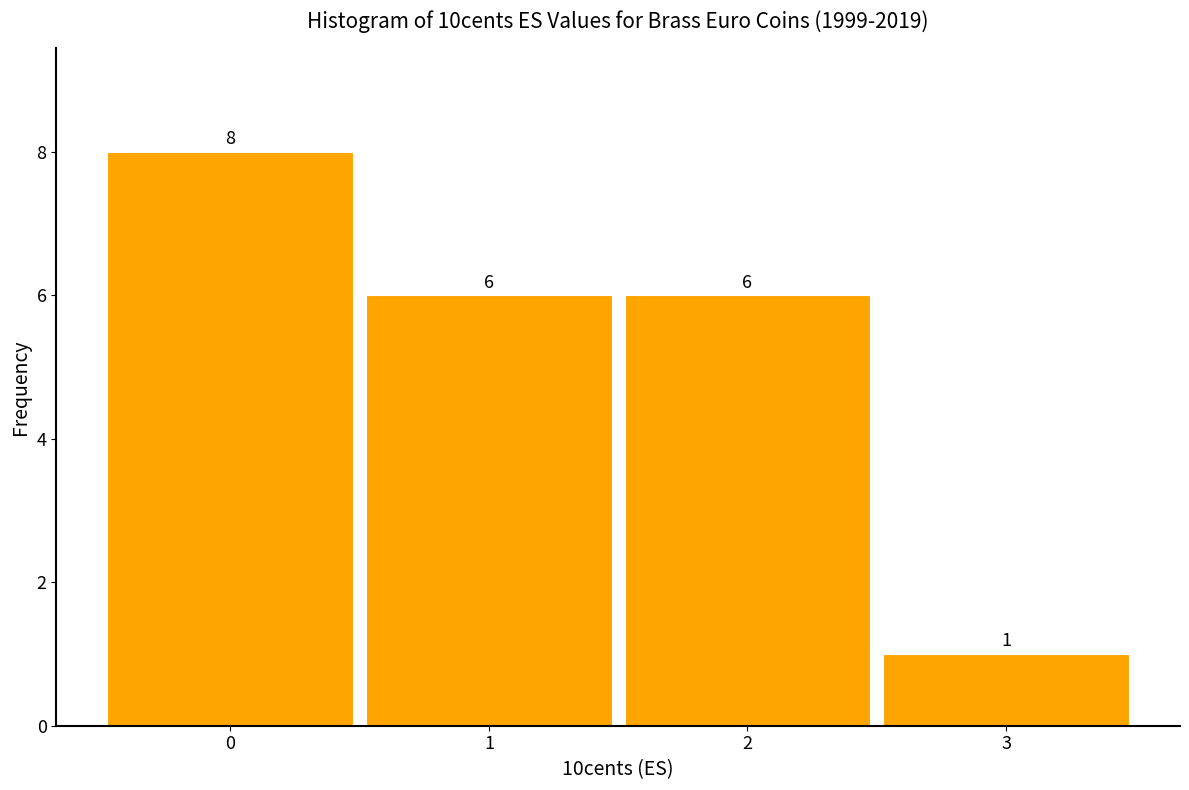

Reading left to right, transcribe this chart: for each bar, give the range it covers on the x-axis and its height.

-0.5 to 0.5: 8
0.5 to 1.5: 6
1.5 to 2.5: 6
2.5 to 3.5: 1